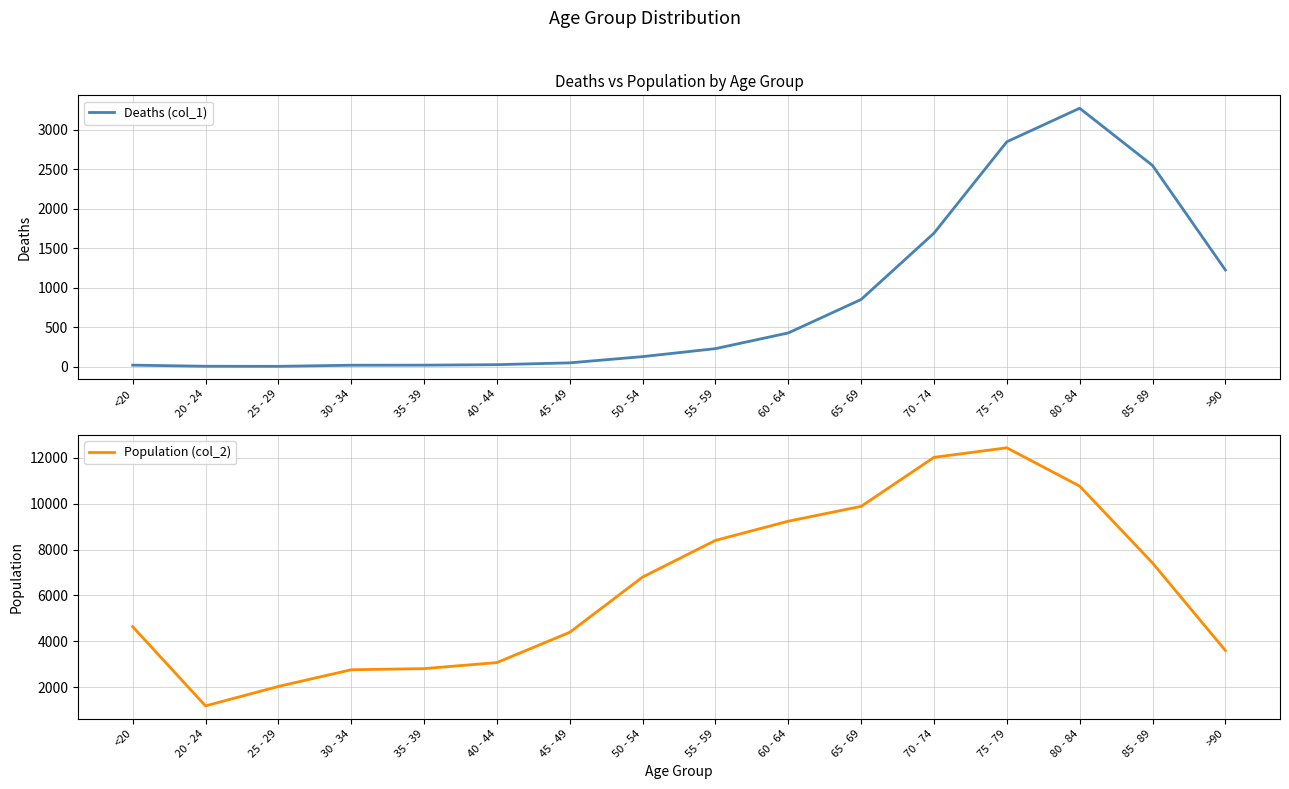

Does the chart display data point markers on the line(s)?

No